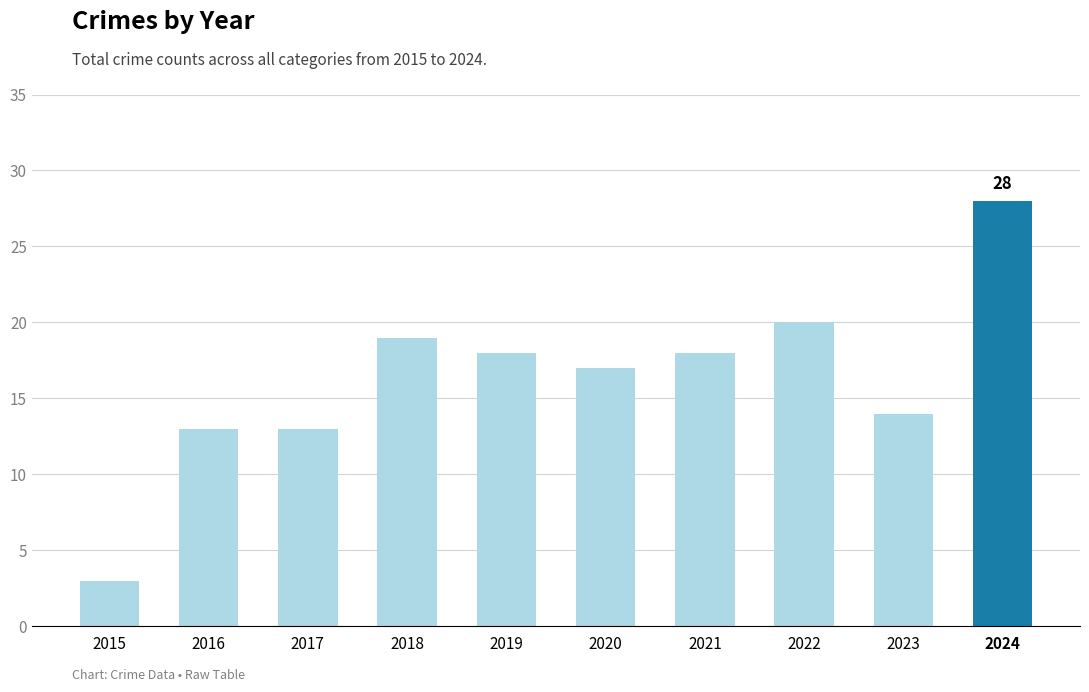

What is the average value?

16